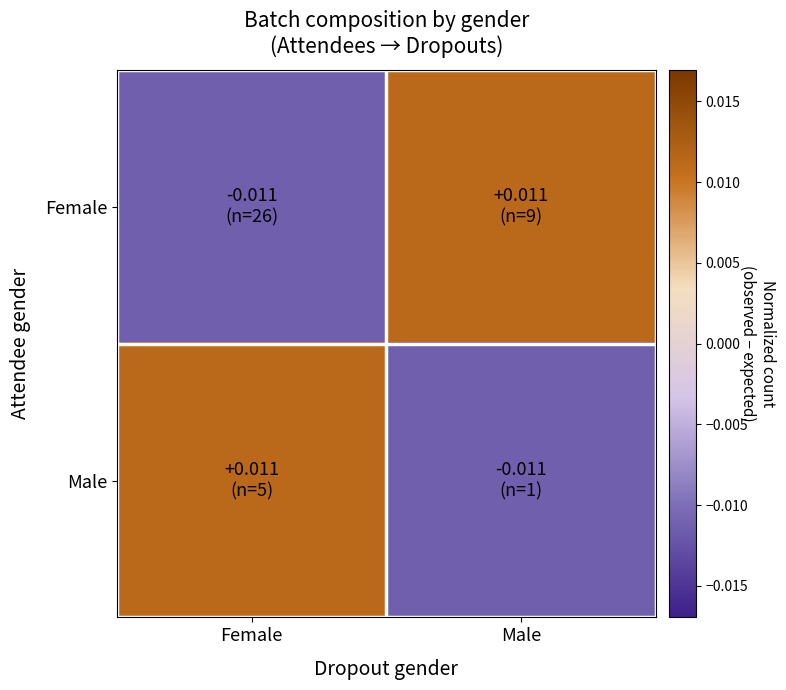

Rank the series by their maximum value, from highest to lowest.

Male, Female